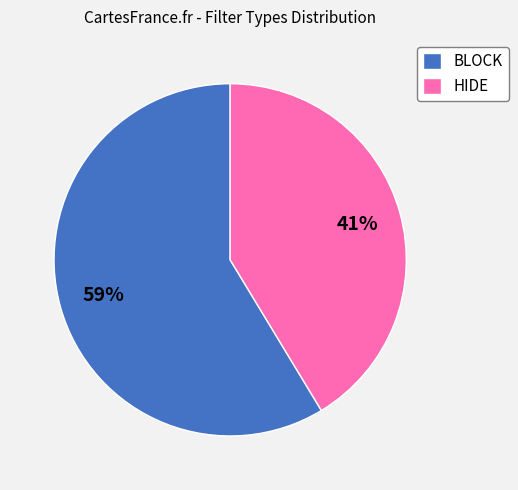

Count the number of slices in the pie.

2